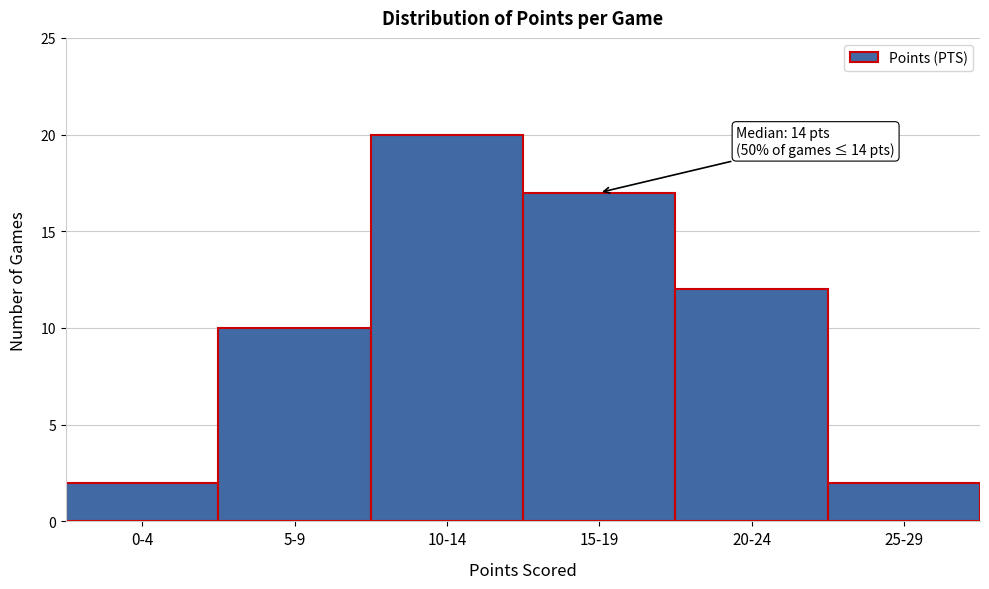

Reading left to right, what are all the values shown in this chart?

2	10	20	17	12	2